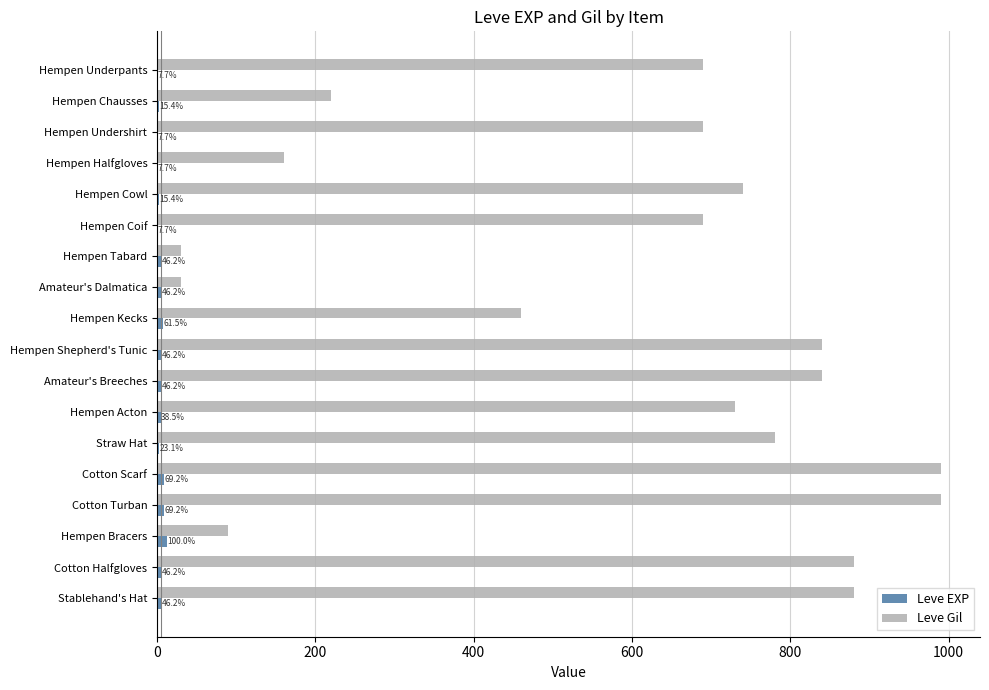

Are the bars grouped side by side (vs. stacked)?

Yes